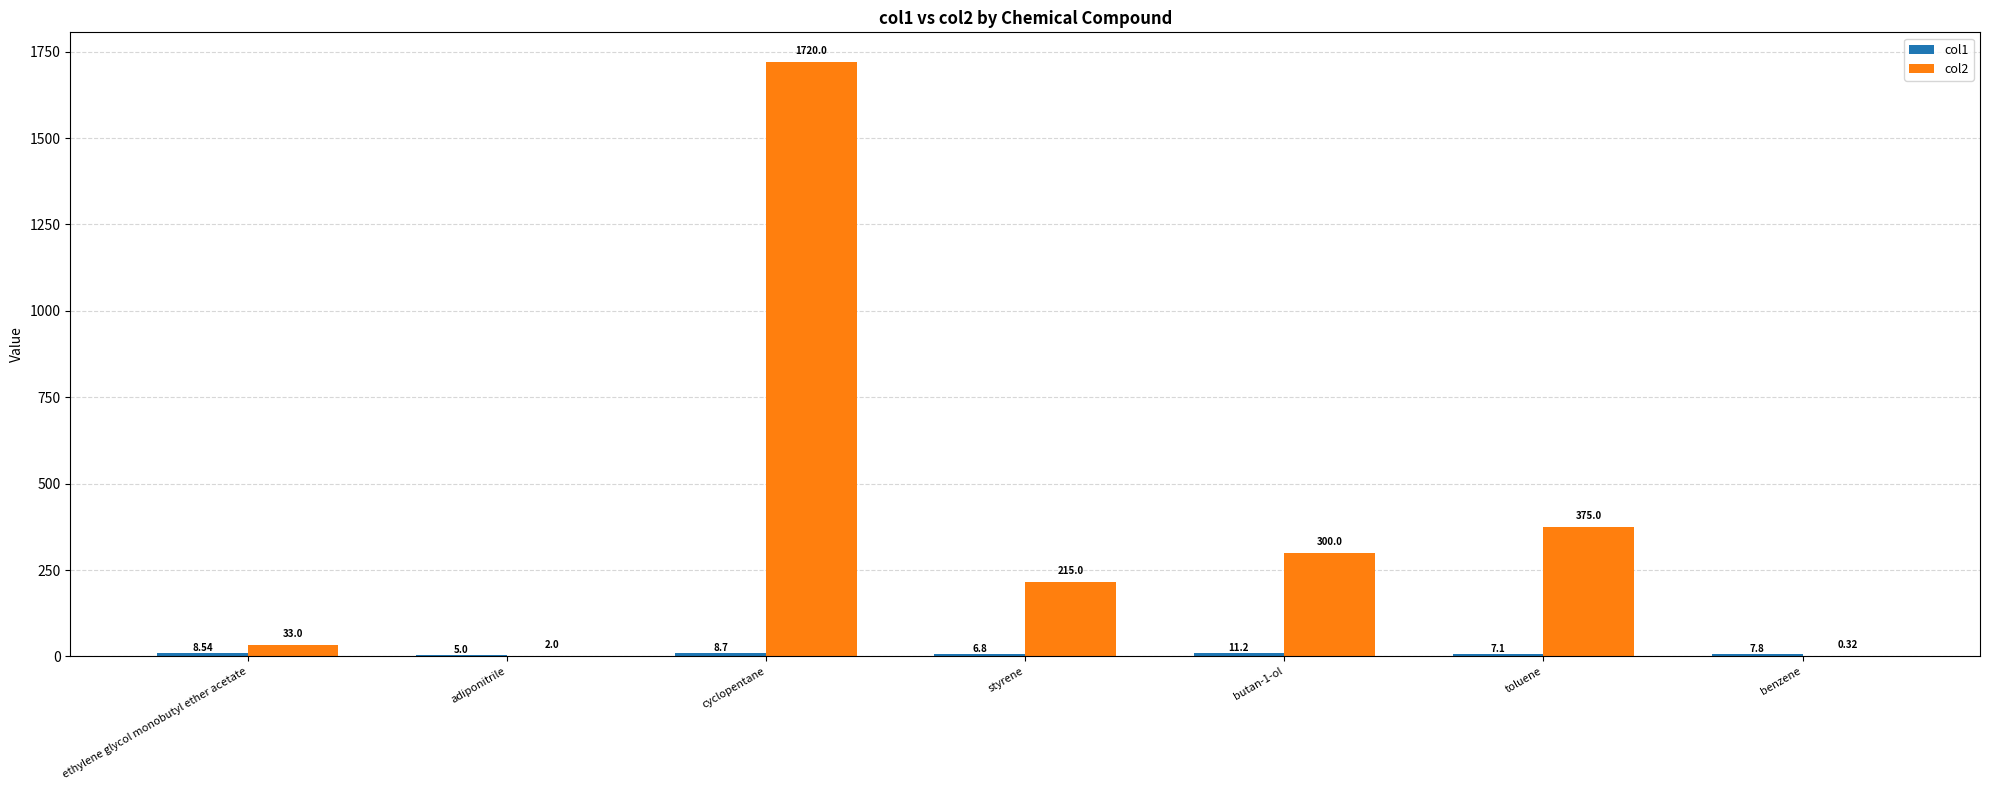

Which series changed the most between ethylene glycol monobutyl ether acetate and benzene?

col2